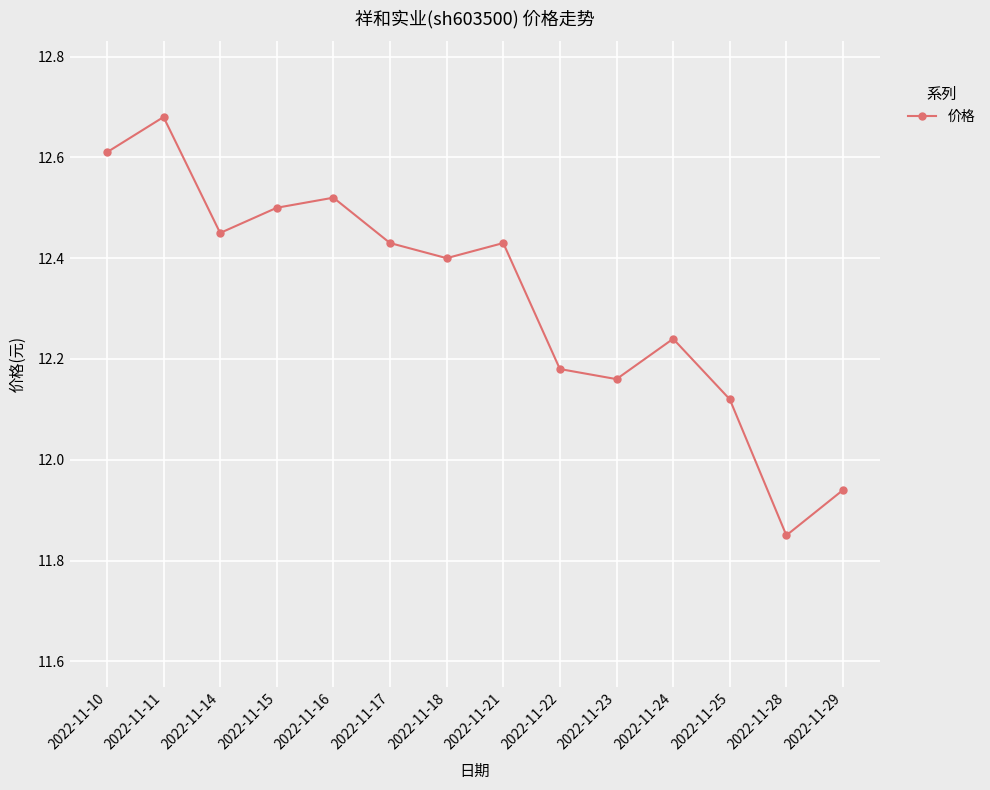

Which category has the highest value across all series?

2022-11-11